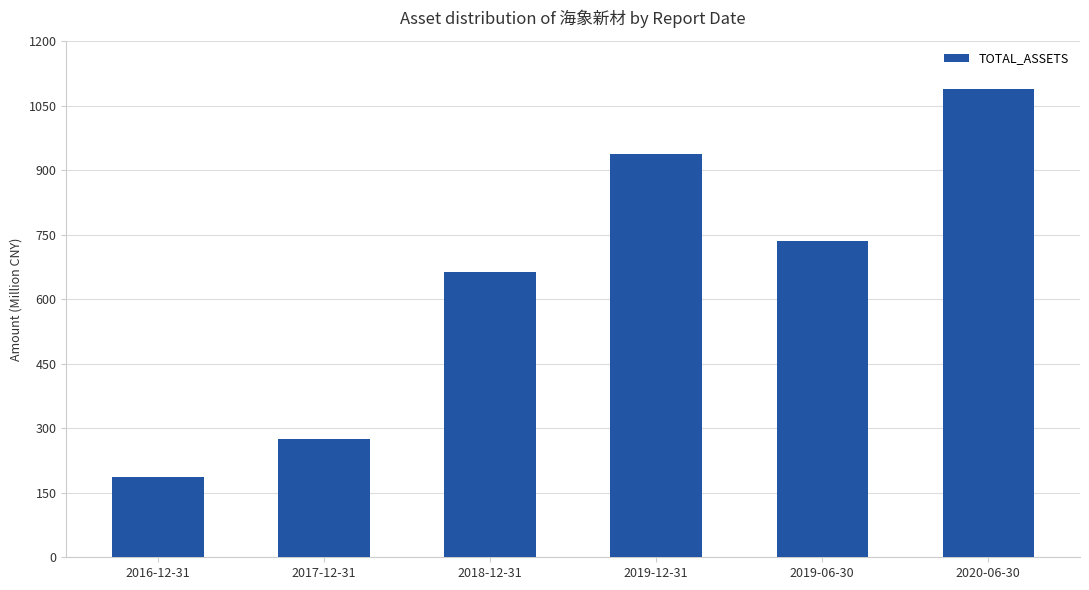

List the labels in order of value, smallest first.

2016-12-31, 2017-12-31, 2018-12-31, 2019-06-30, 2019-12-31, 2020-06-30